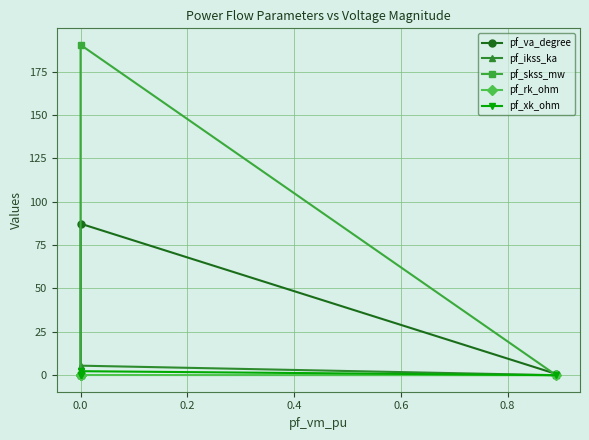

Does the chart display data point markers on the line(s)?

Yes